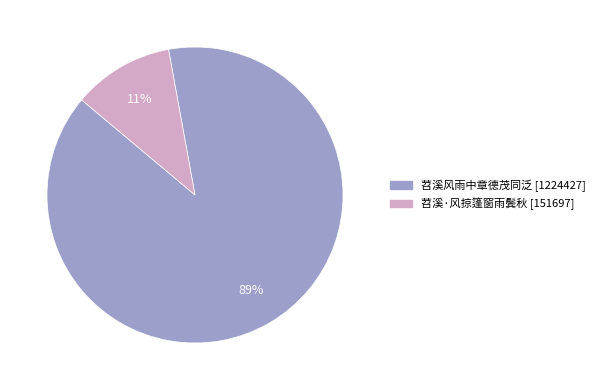

Which category accounts for the majority?

苕溪风雨中章德茂同泛